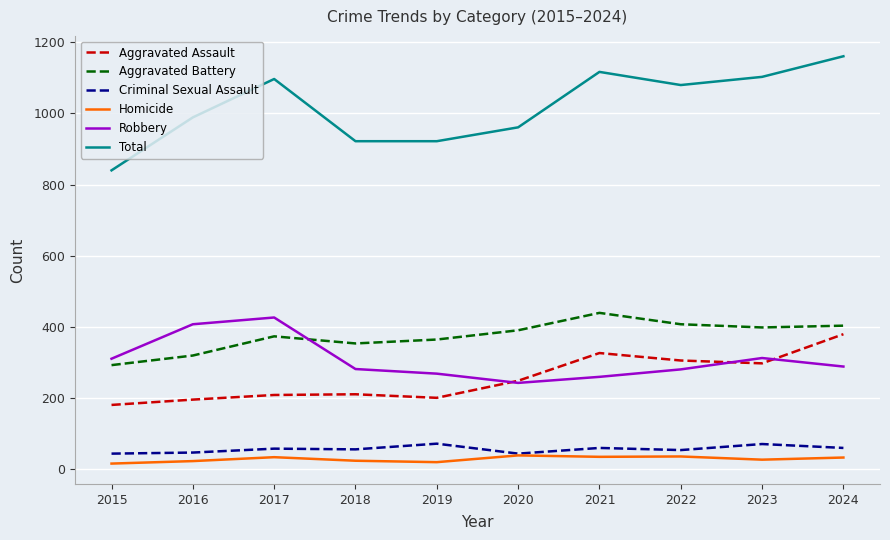

Which category has the highest value in the Aggravated Assault series?

2024